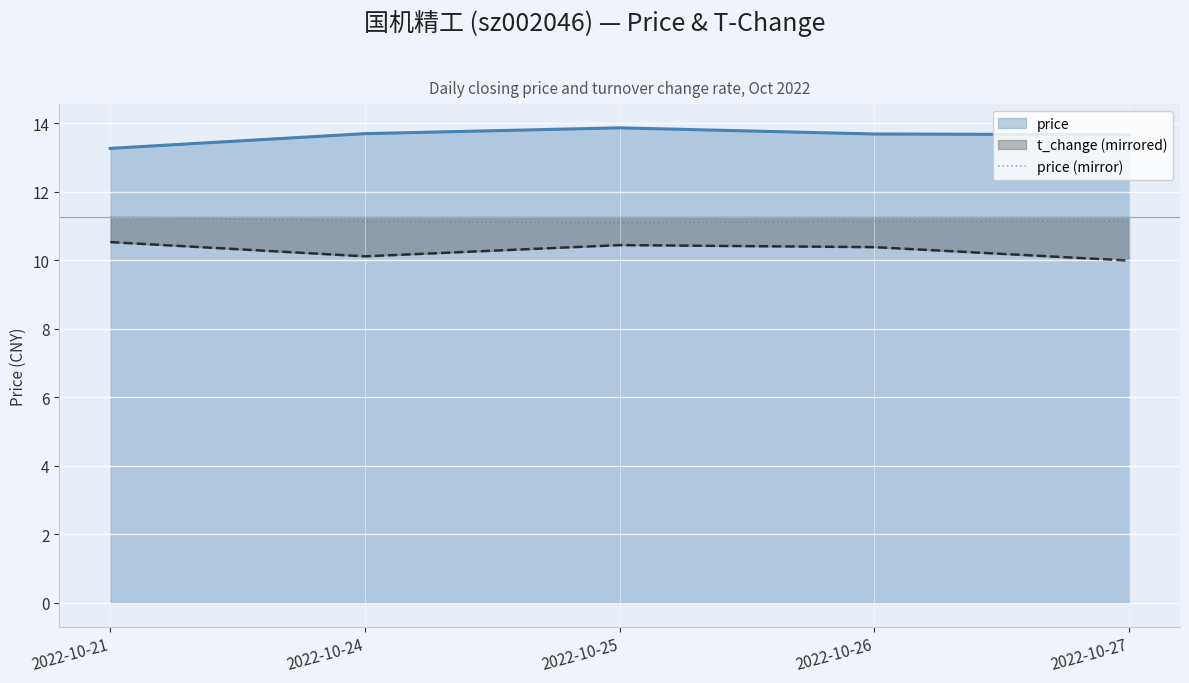

What is the smallest value displayed?

10.0